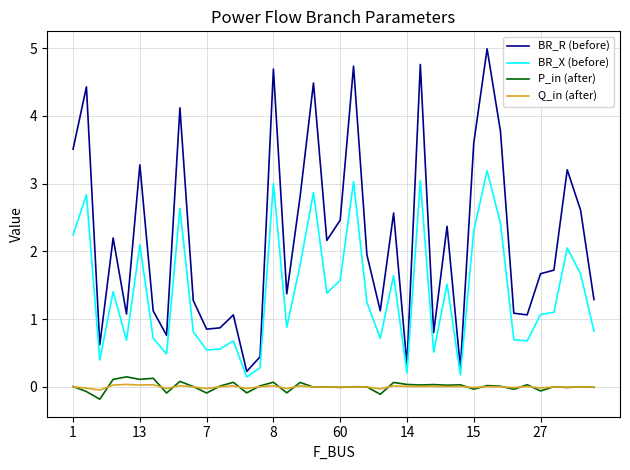

Which series has the largest total across all categories?

BR_R (before)